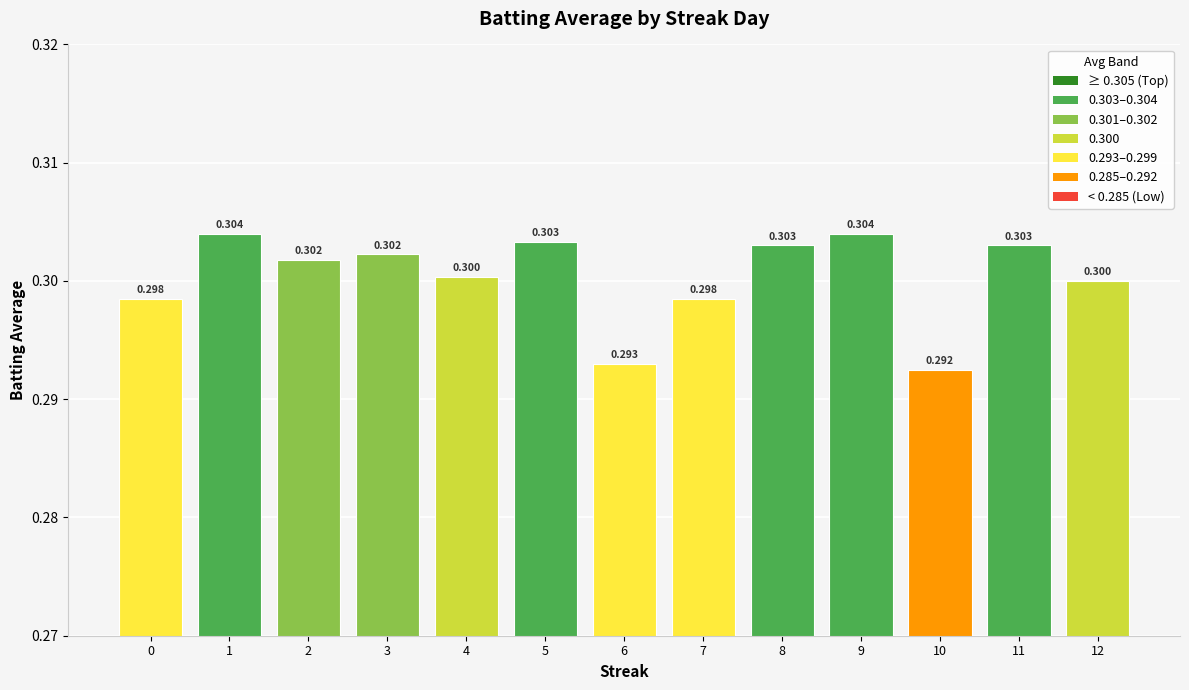

Which category has the lowest value across all series?

10